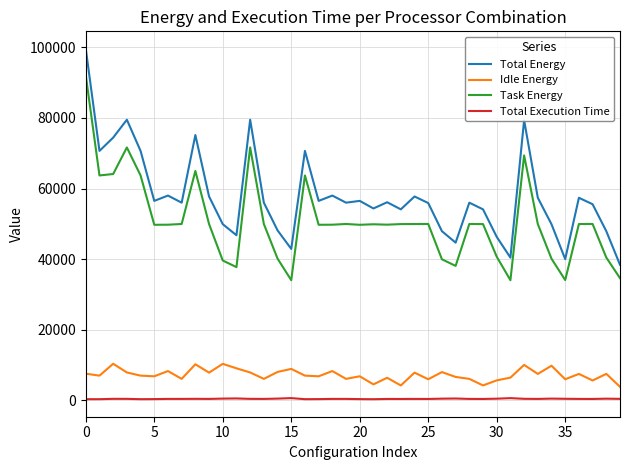

What are all the series names shown in the legend?

Total Energy, Idle Energy, Task Energy, Total Execution Time